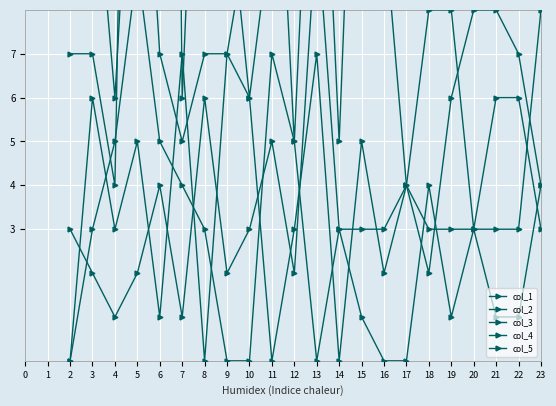

Which category has the highest value across all series?

18